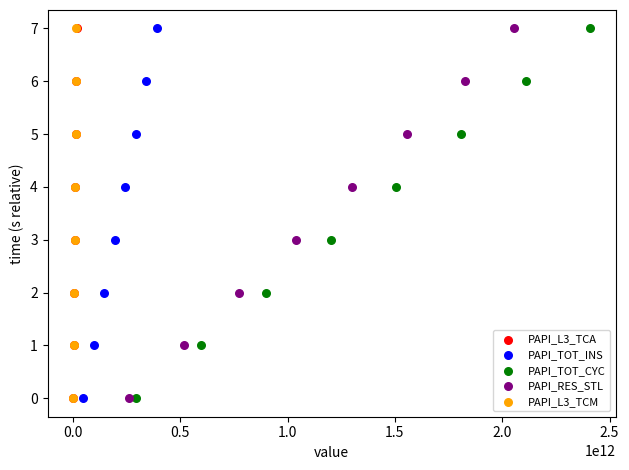

What are all the series names shown in the legend?

PAPI_L3_TCA, PAPI_TOT_INS, PAPI_TOT_CYC, PAPI_RES_STL, PAPI_L3_TCM